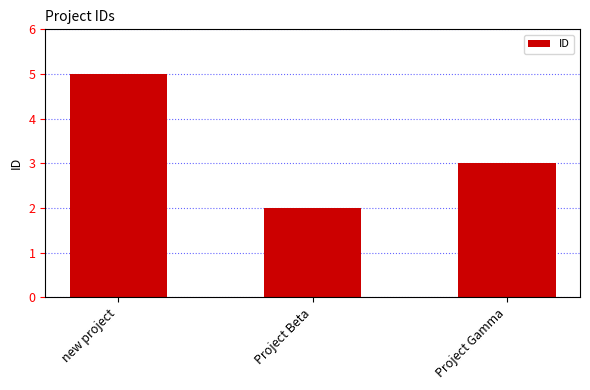

True or false: the data shows 2 at Project Gamma.

False